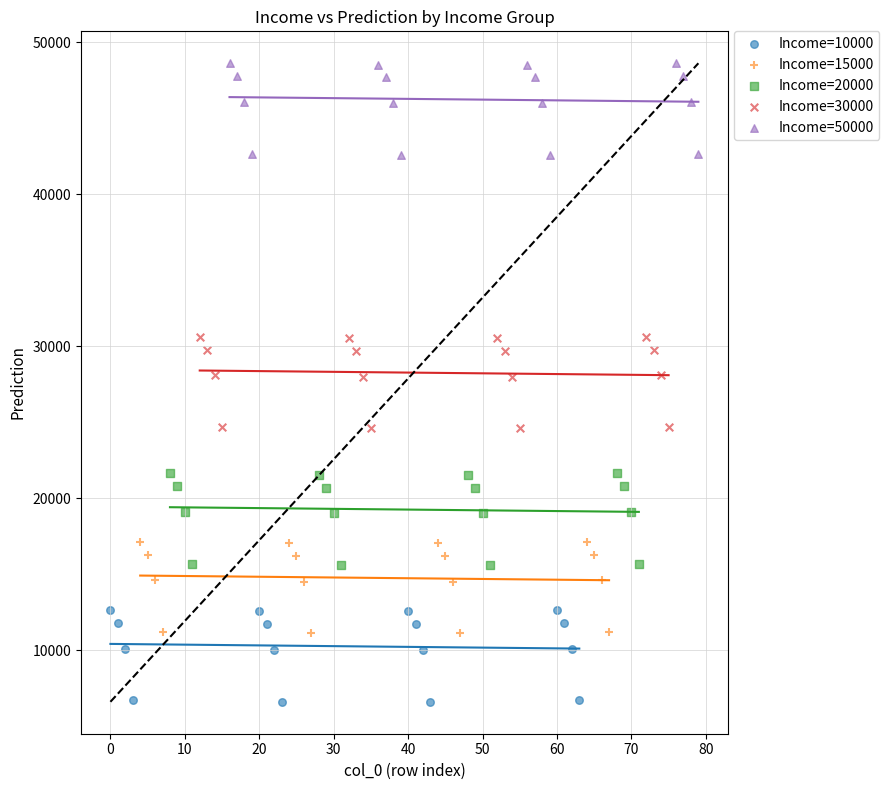

What are all the series names shown in the legend?

Income=10000, Income=15000, Income=20000, Income=30000, Income=50000